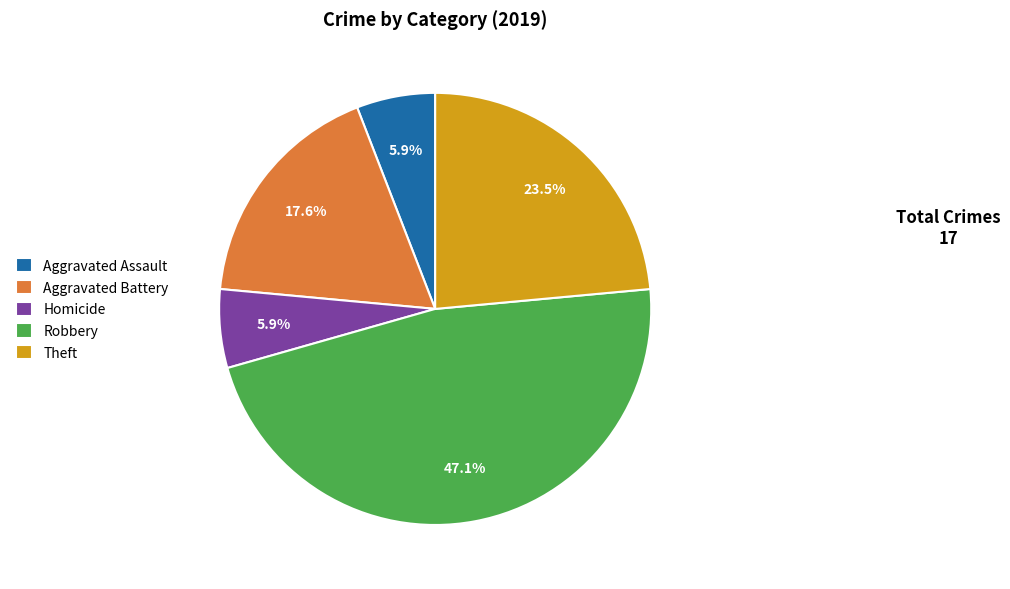

How much of the chart is everything except Theft?

76.5%